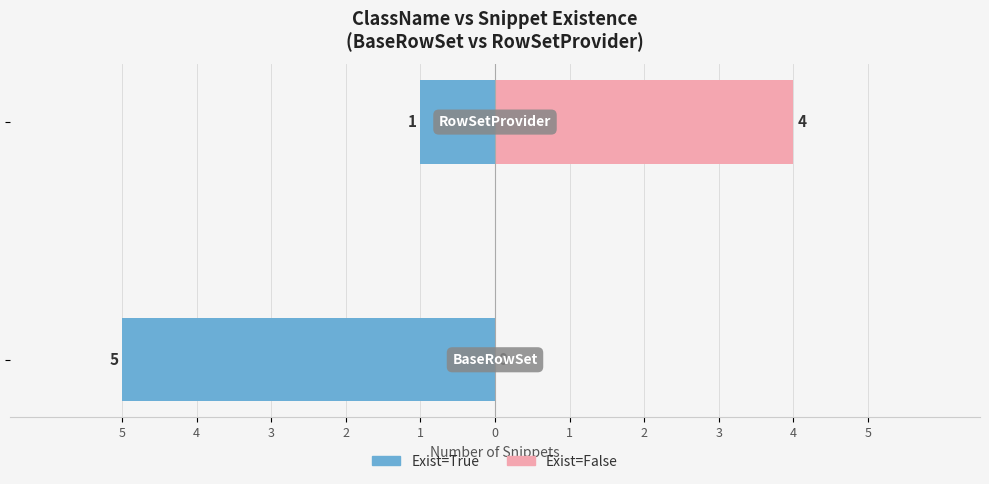

The Exist=False series shows 4 at 4. True or false?

True